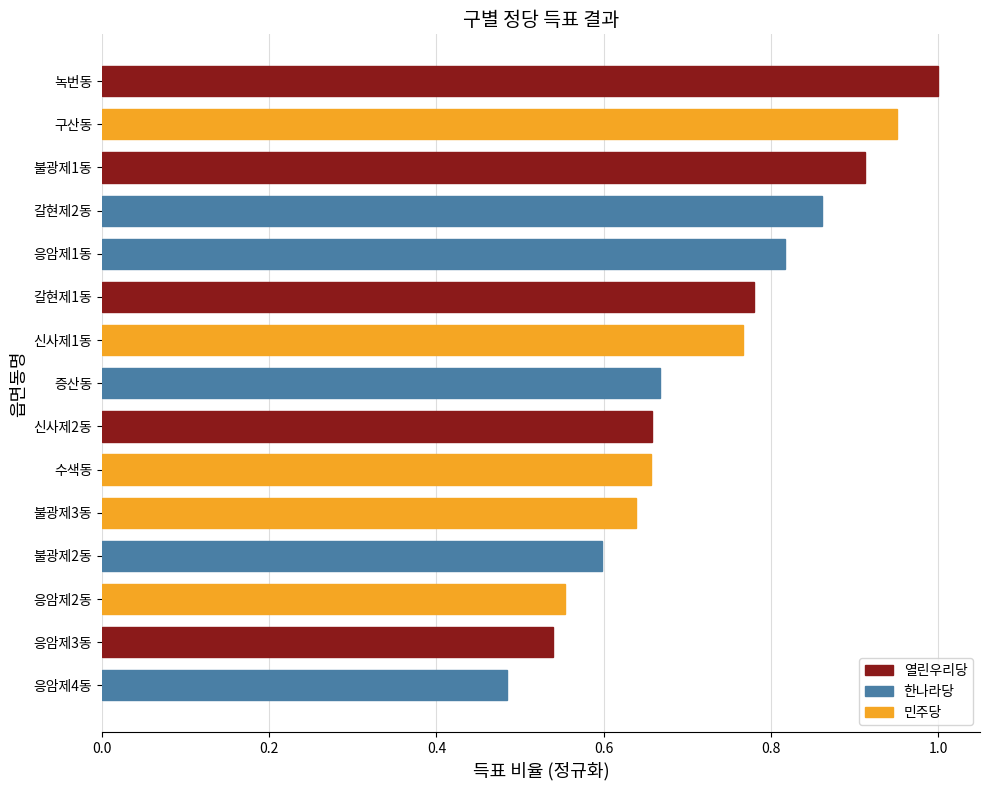

Is it true that the value at 갈현제1동 is 0.5?

False